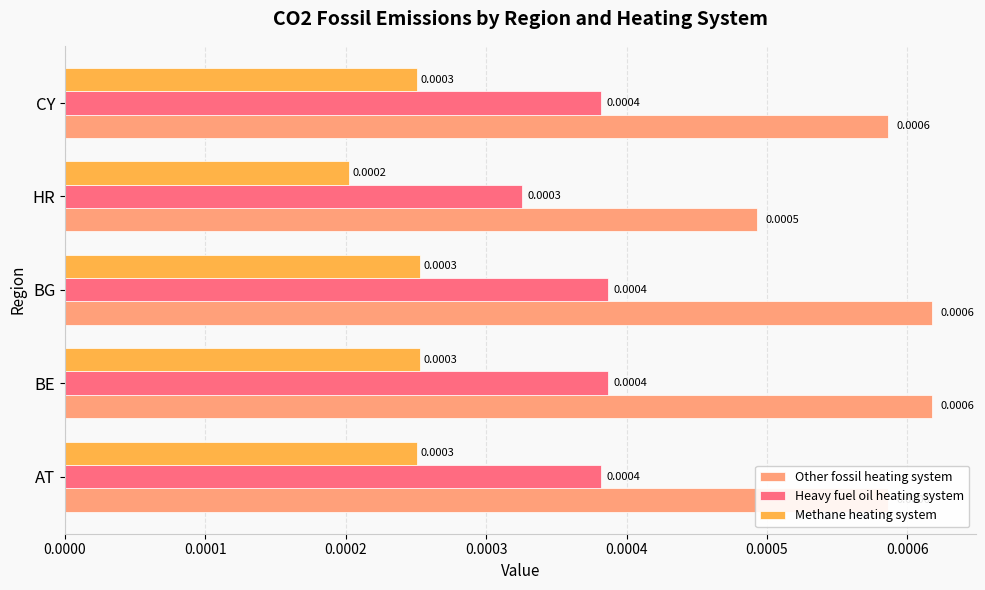

At which label is Heavy fuel oil heating system closest to 0?

HR